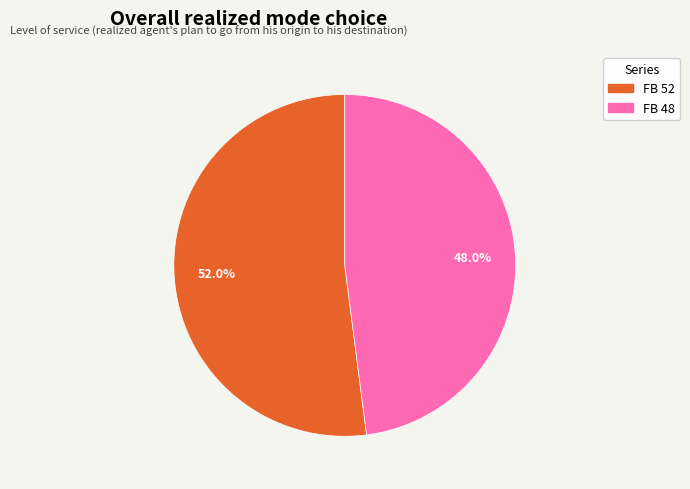

What is the majority slice?

FB 52